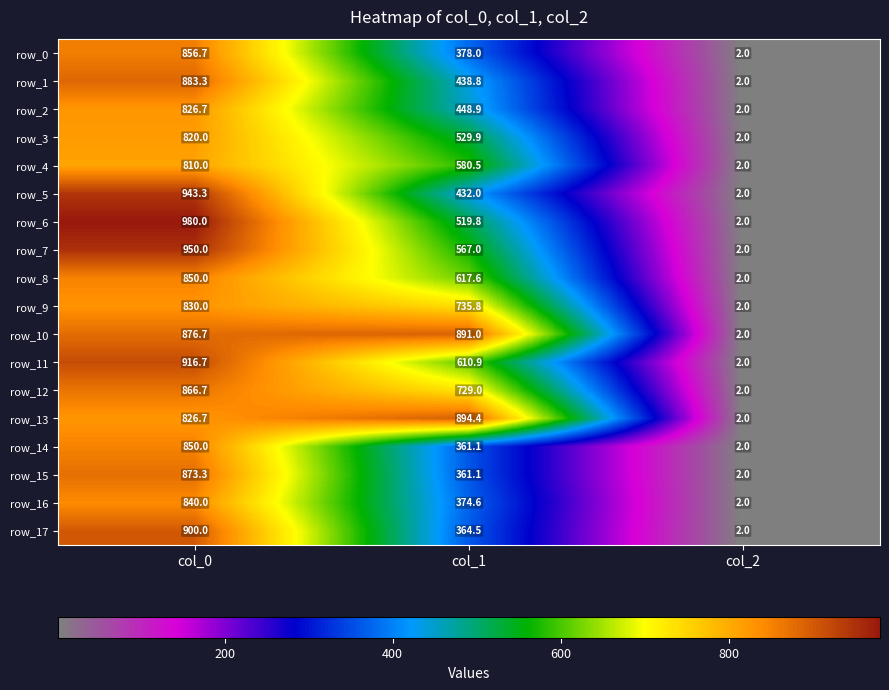

What is the spread (max minus min) of values at col_1?

533.3